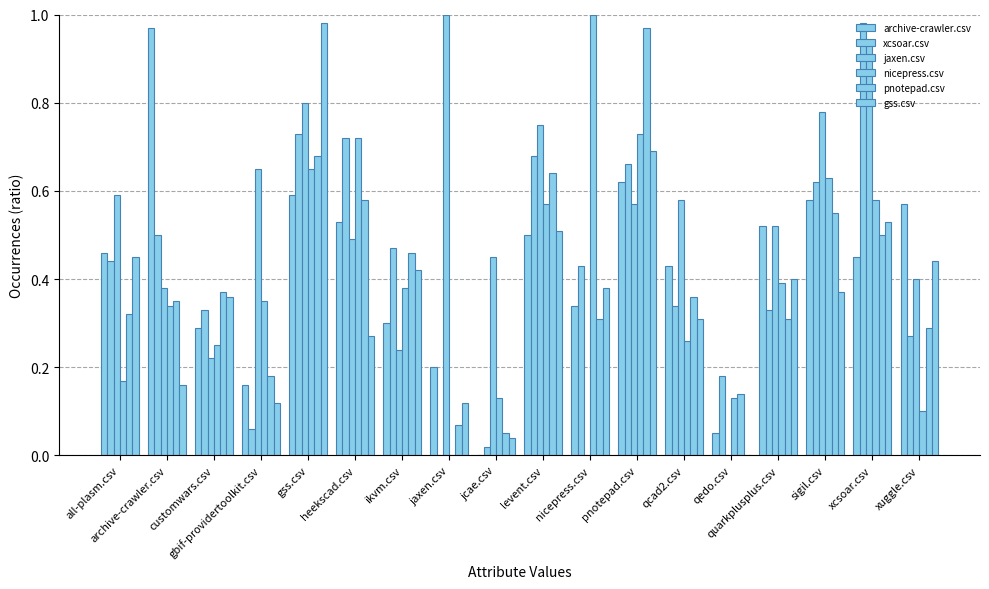

What is the approximate value of pnotepad.csv at levent.csv?

0.6